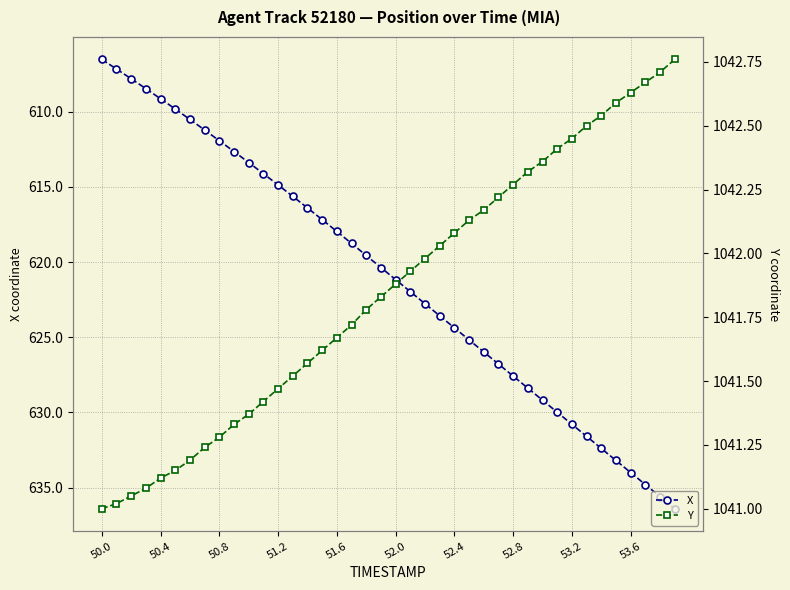

True or false: X has more than 1 interior local peaks.

False